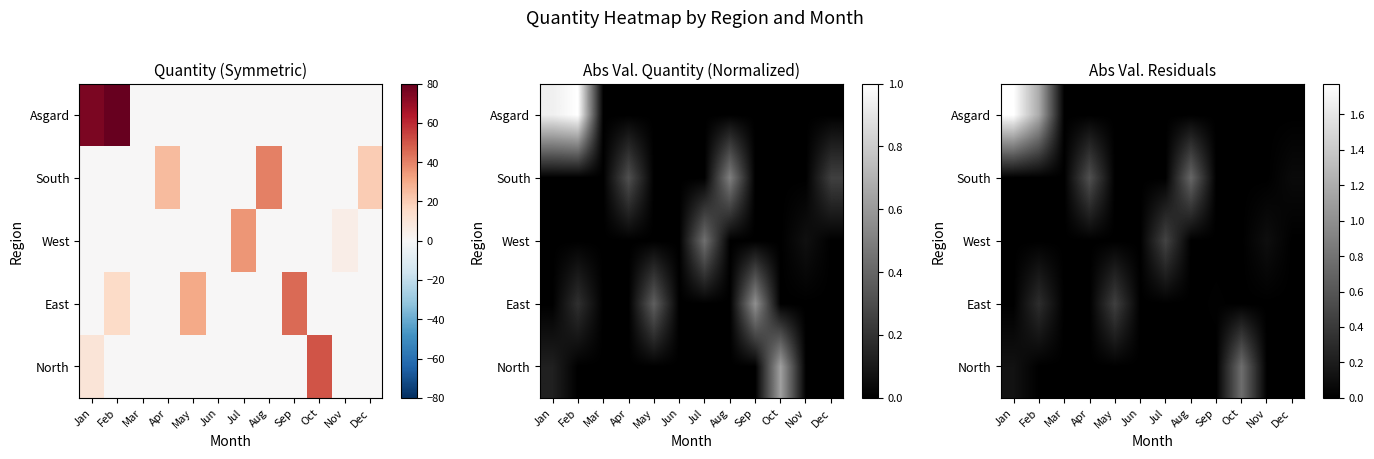

How many values in the West series exceed 0?

2